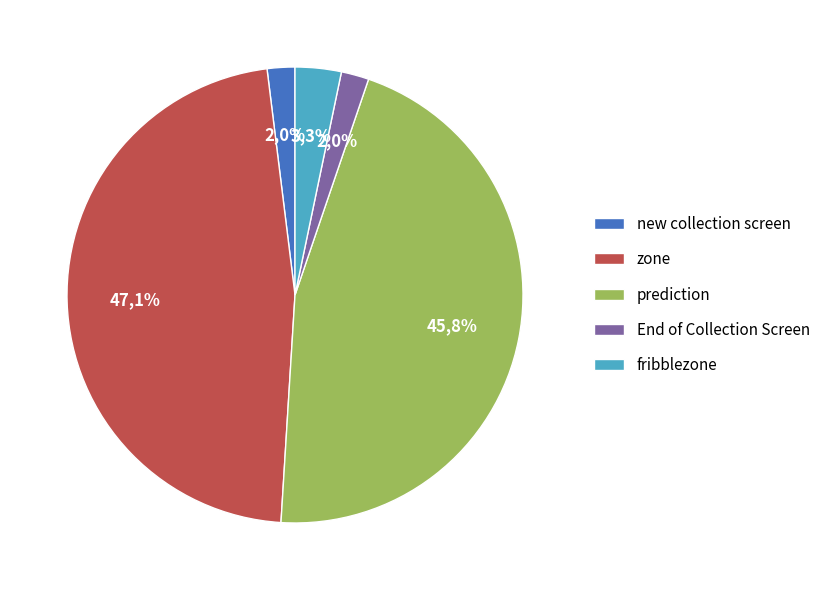

What is the change in value from new collection screen to prediction?

+67